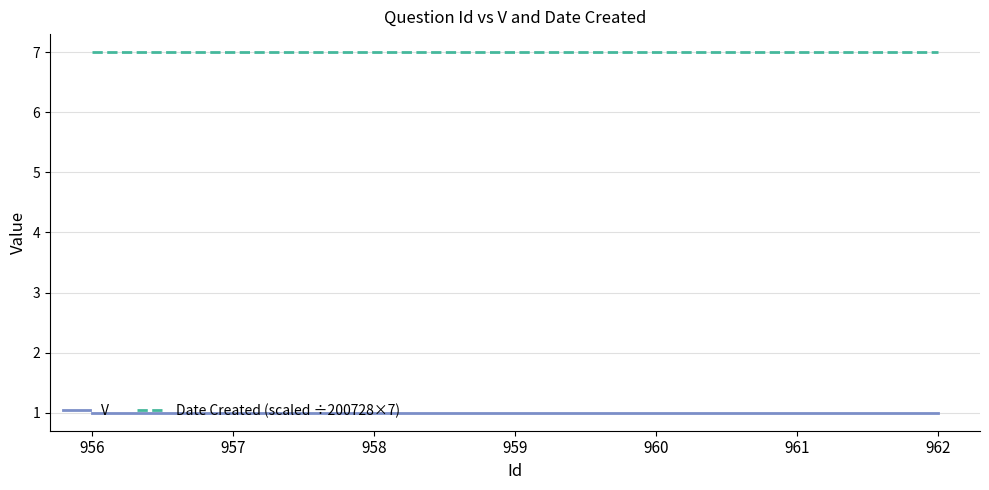

Reading left to right, transcribe all the data shown in this chart.

V: 956=1	957=1	958=1	959=1	960=1	961=1	962=1
Date Created (scaled ÷200728×7): 956=7	957=7	958=7	959=7	960=7	961=7	962=7